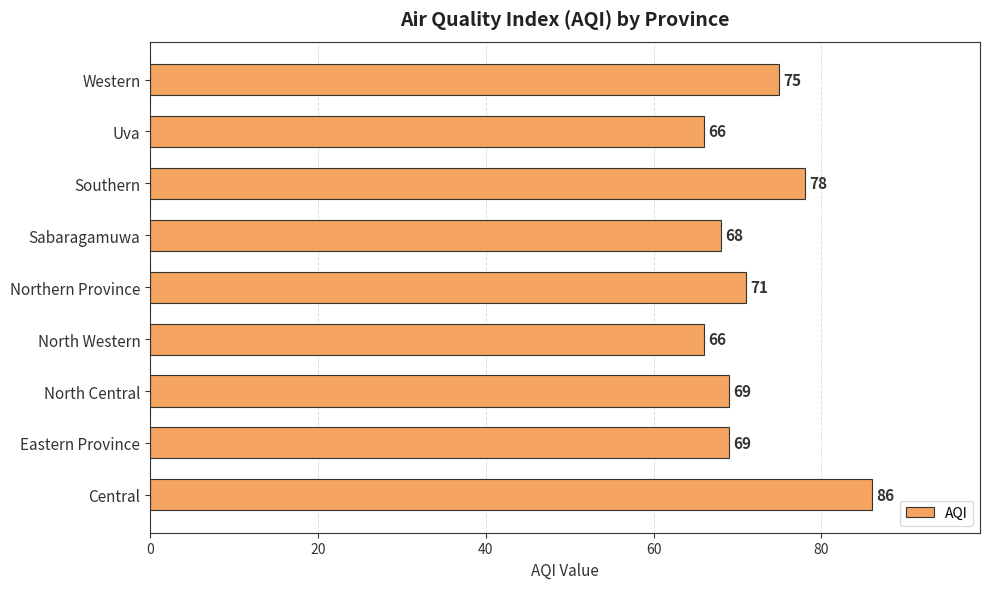

What is the change in value from North Central to Southern?

+9